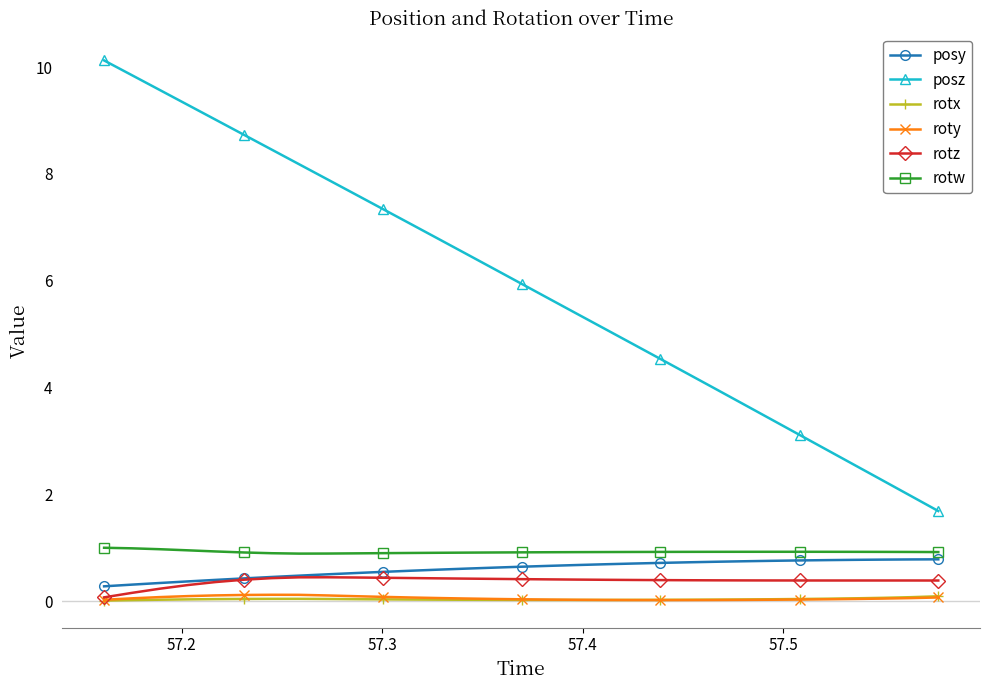

What is the difference between the maximum and minimum values in the roty series?

0.1